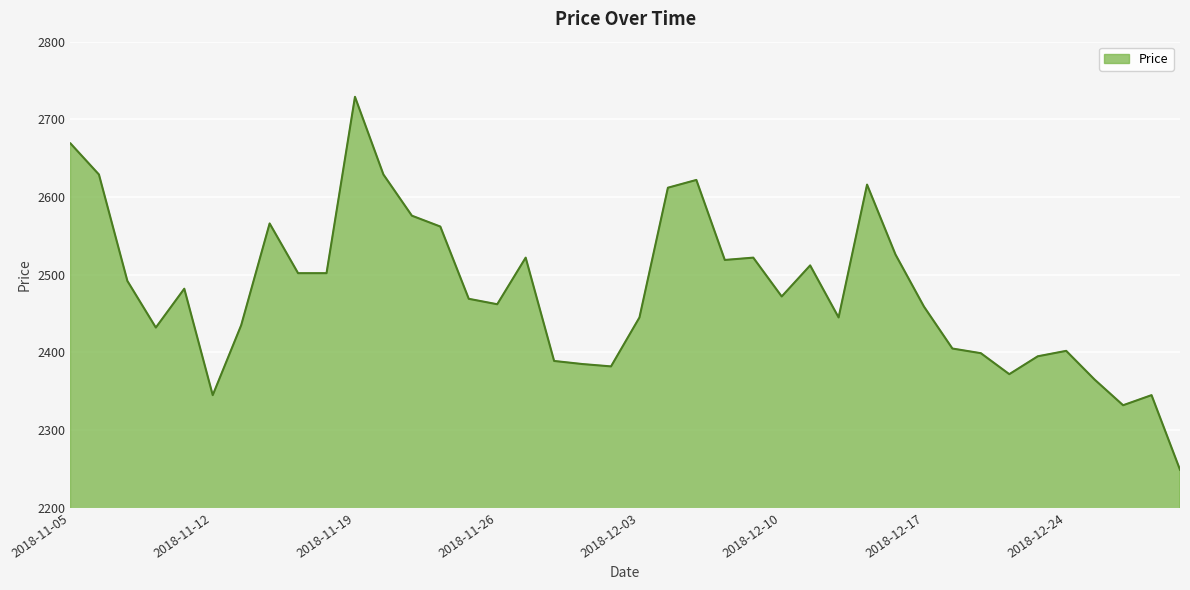

What is the greatest value displayed?

2729